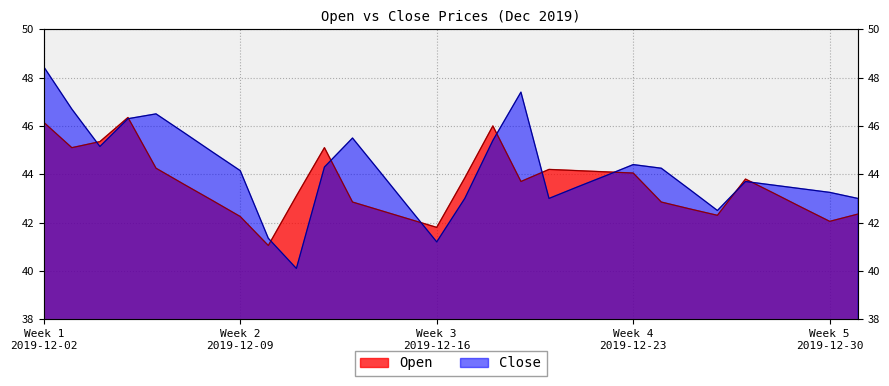

How many values in the Close series are below 44?

15